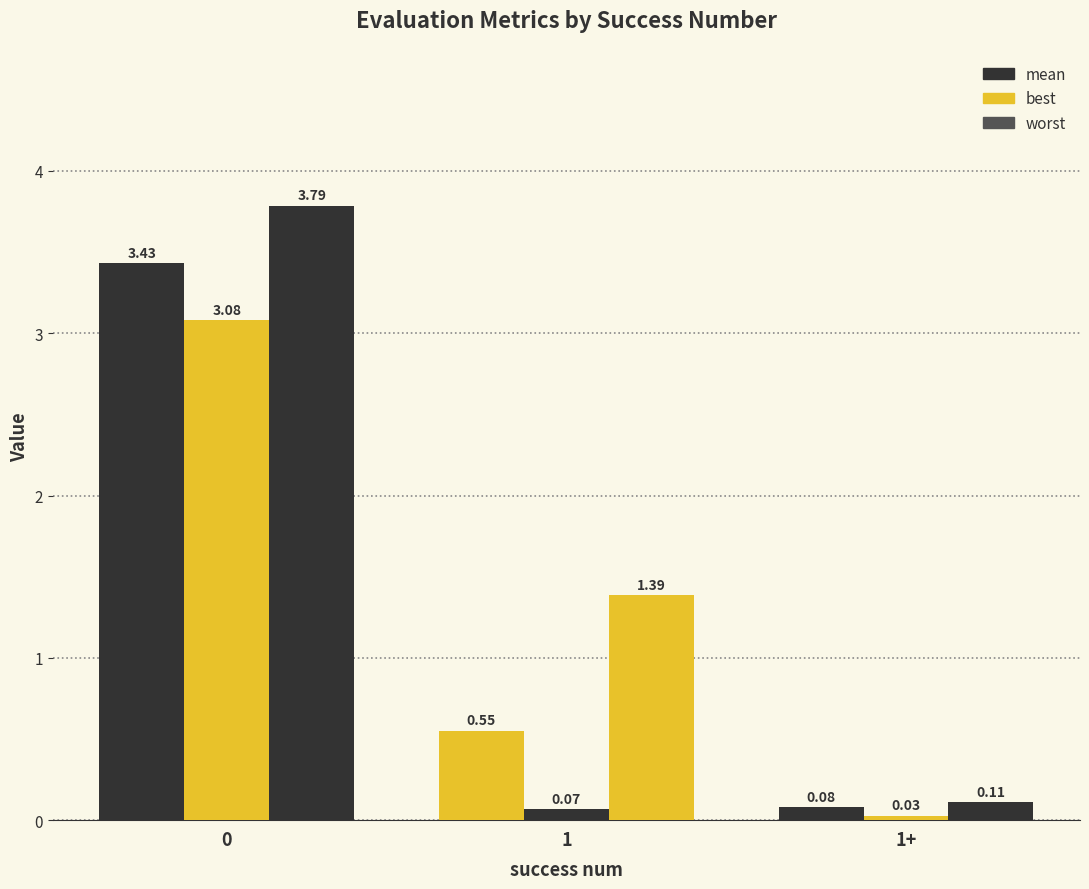

Does the chart contain any negative values?

No